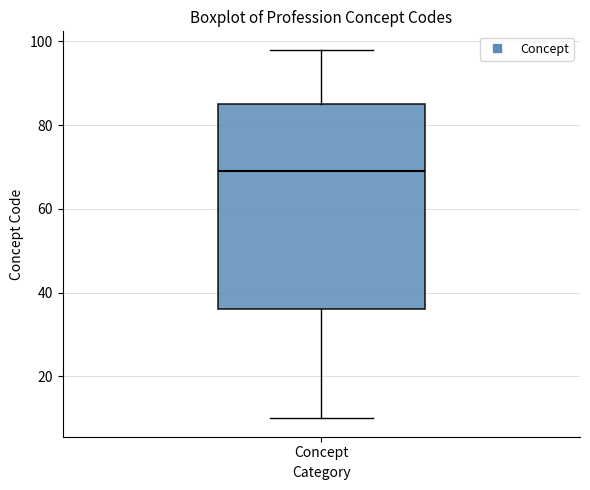

Where is the lower edge of the box for Concept on the y-axis? The values are not printed on the chart, so give them approximately, as read against the axis.

36